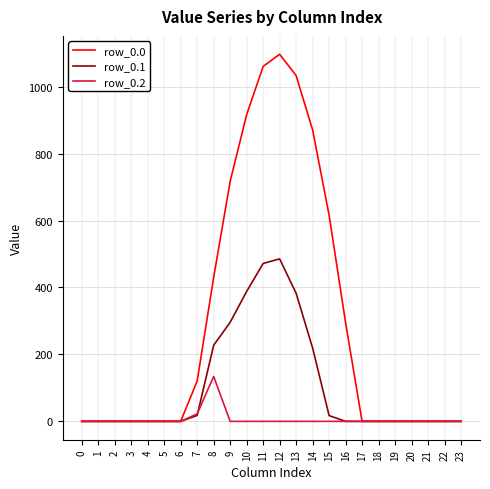

List the series in order of their peak value, highest first.

row_0.0, row_0.1, row_0.2